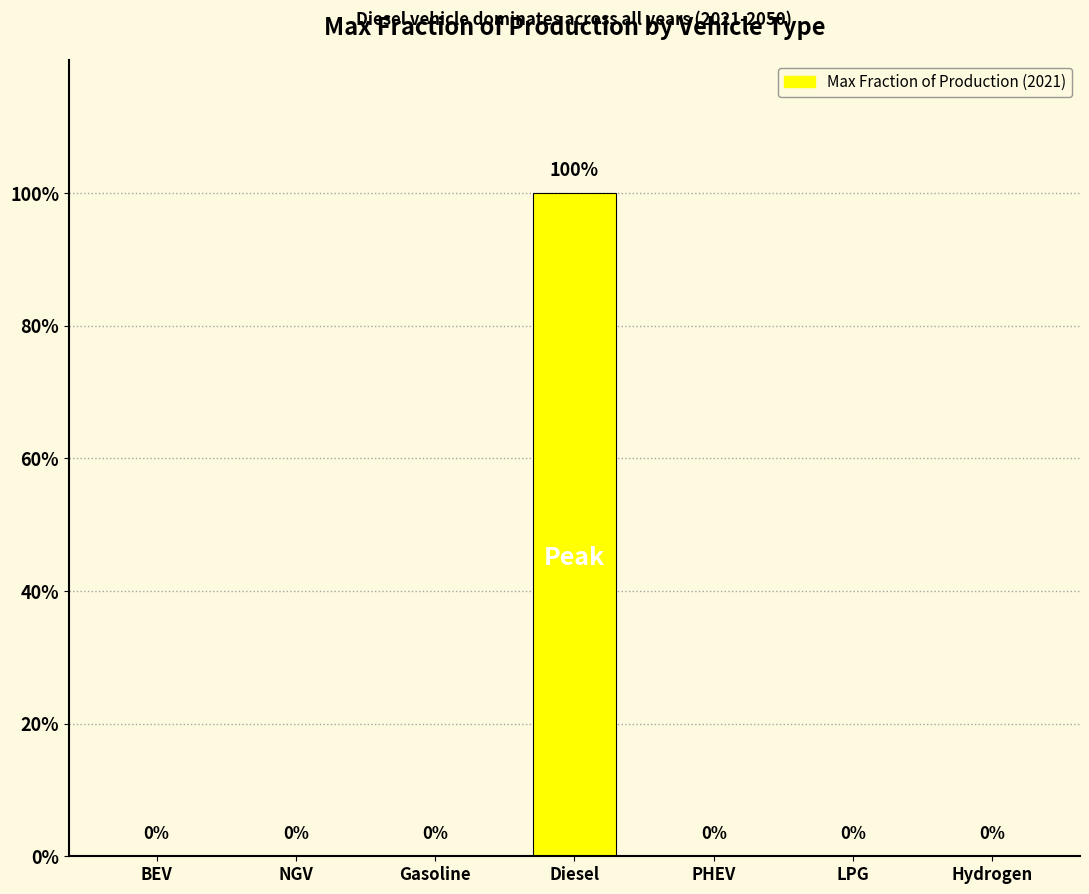

Which label corresponds to the largest value in the chart?

Diesel